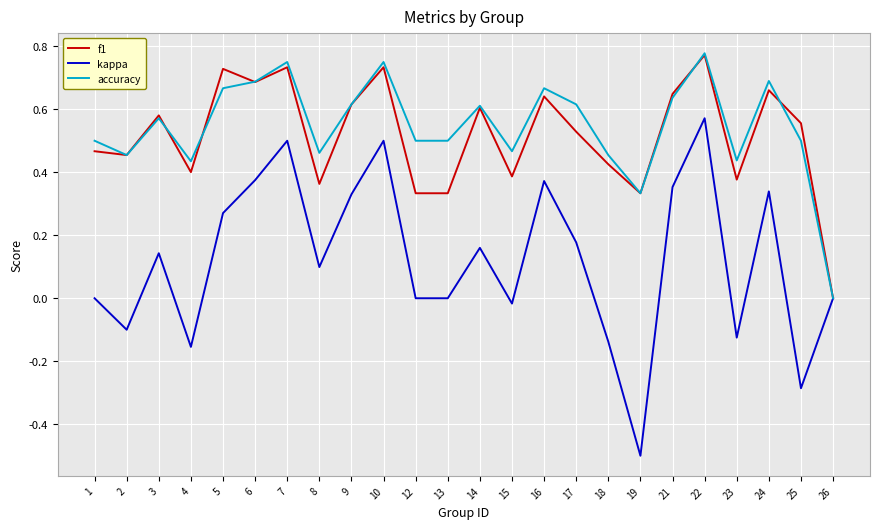

How many positive values does the f1 series have?

23